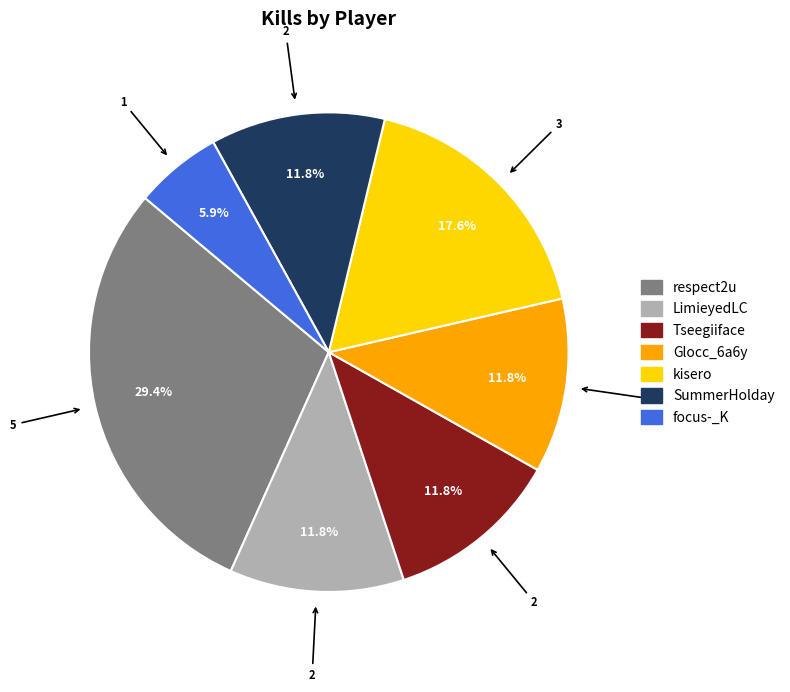

How much of the chart is everything except respect2u?

70.6%